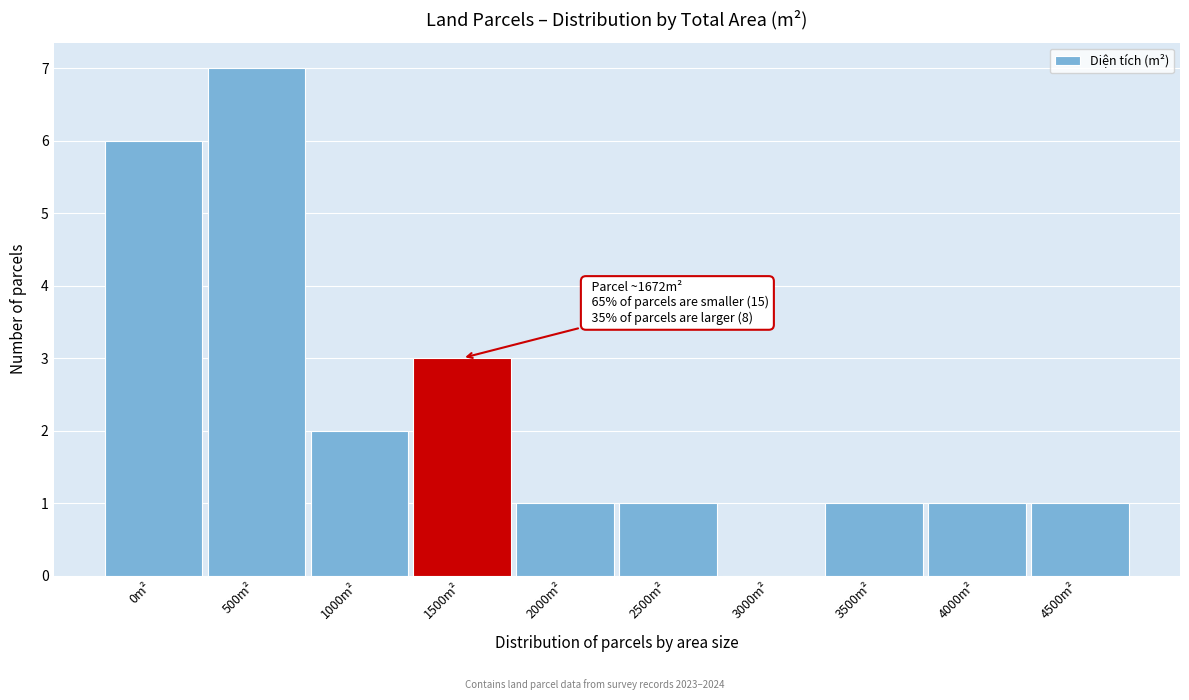

The chart shows a value of 1 at 1500m². True or false?

False